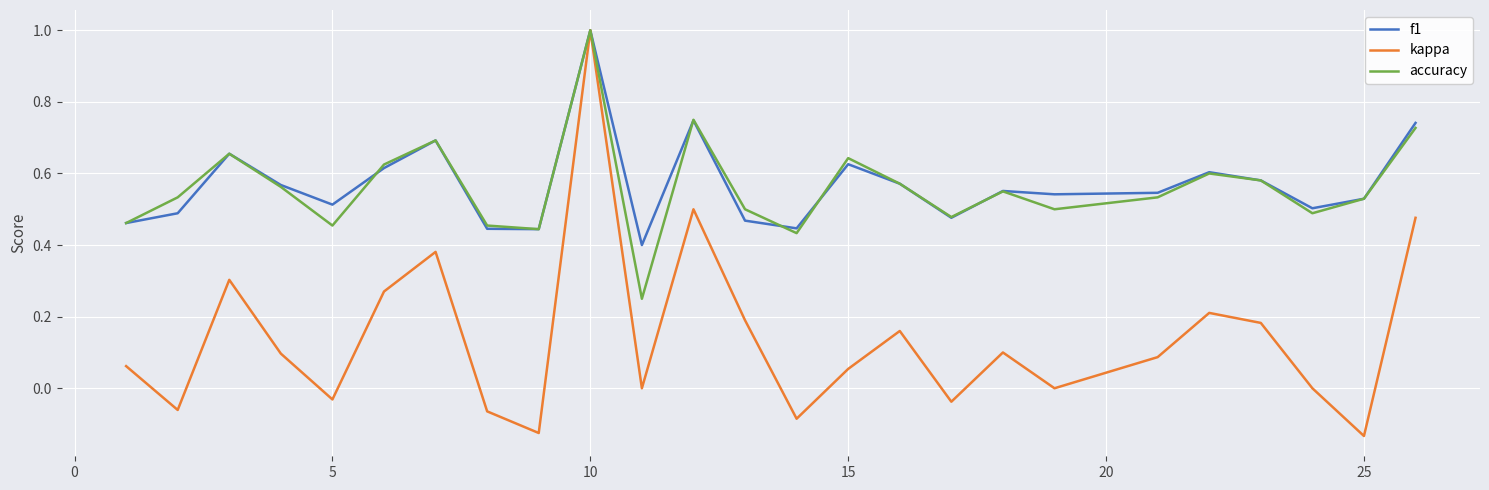

Does the chart display data point markers on the line(s)?

No